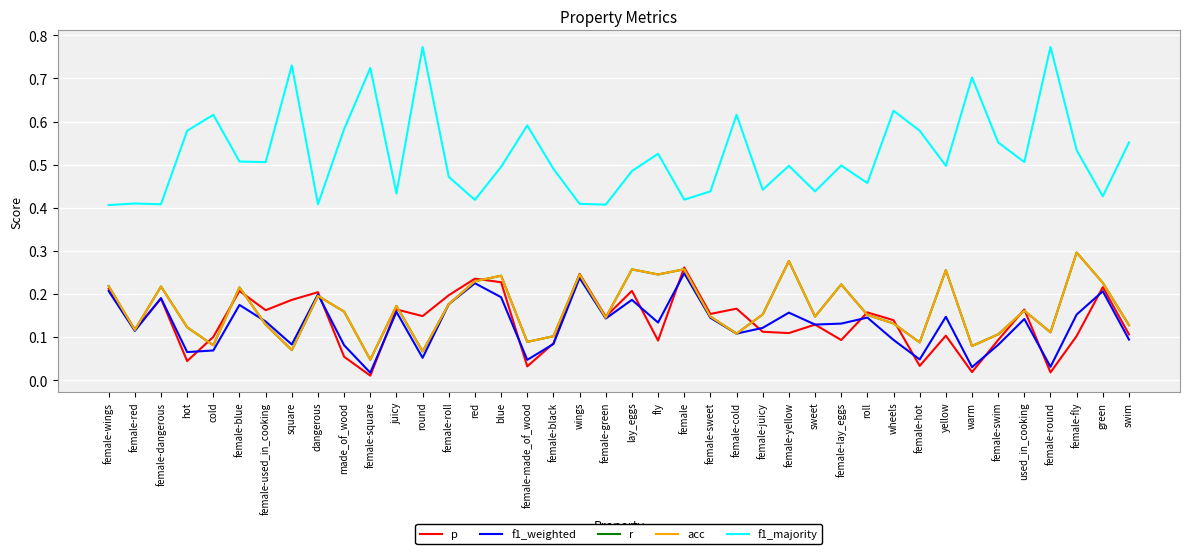

List the series in order of their peak value, lowest first.

f1_weighted, p, r, acc, f1_majority